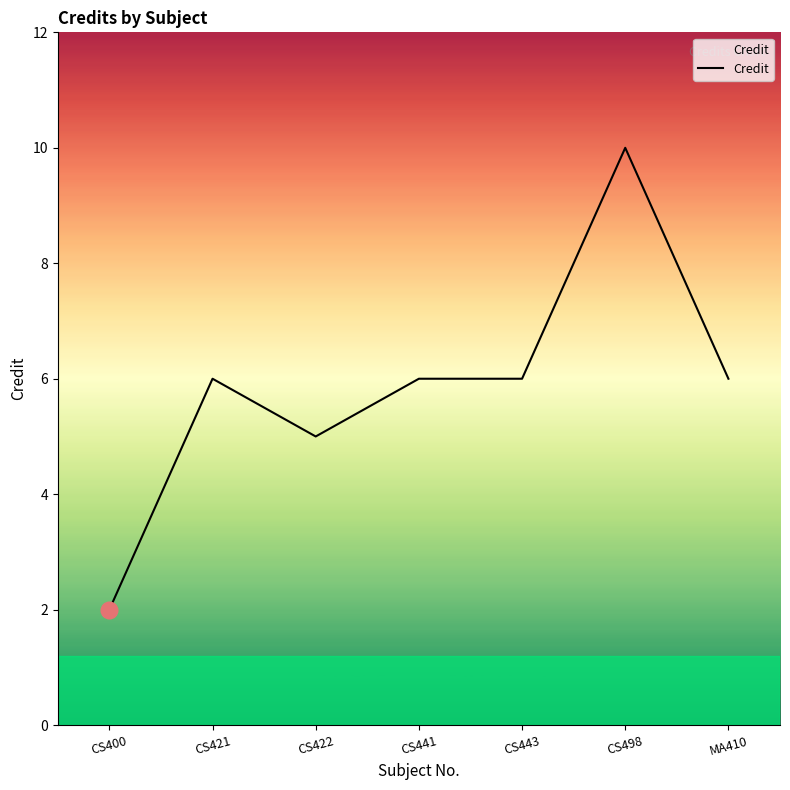

Count the values in the range 5 to 6.

5